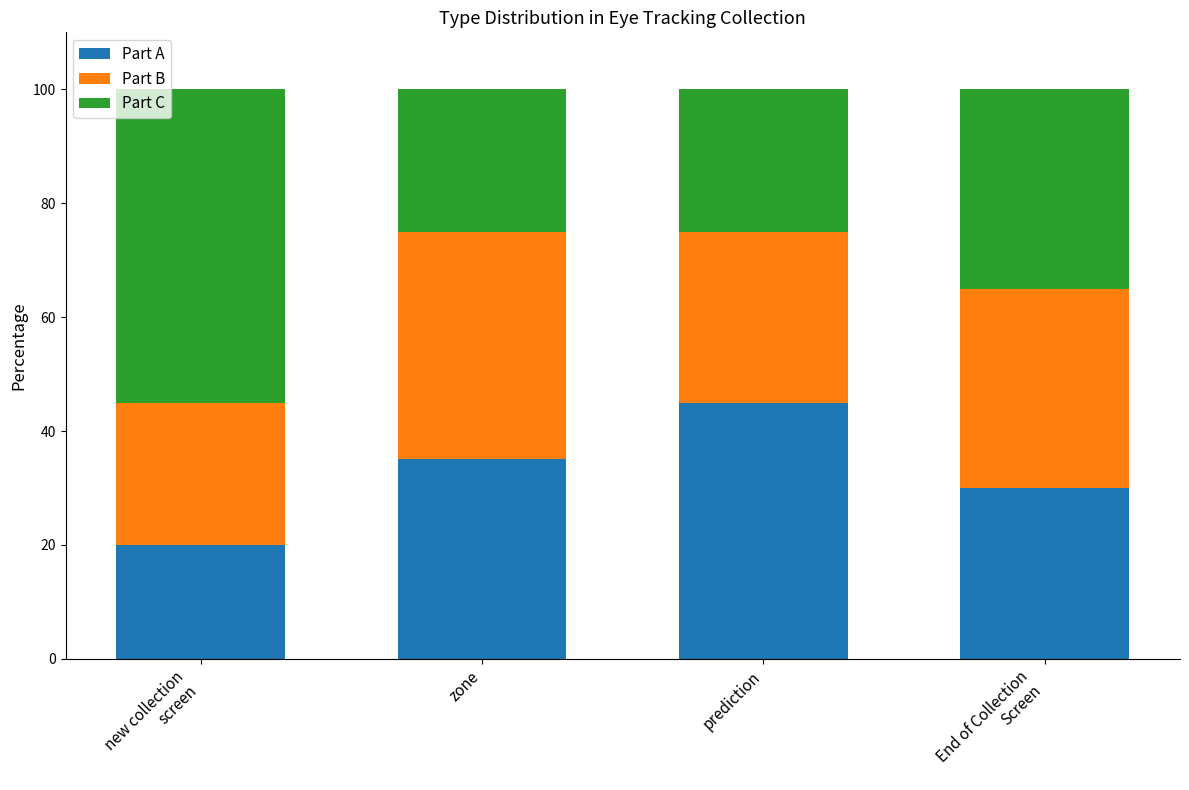

At which label does Part A reach its peak?

prediction